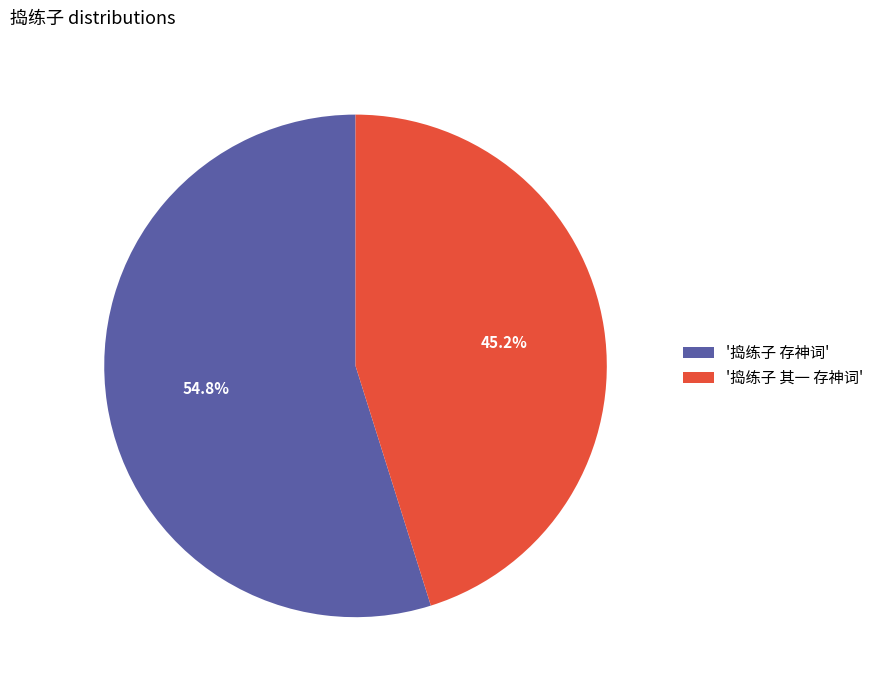

Which slice is the largest?

'捣练子 存神词'